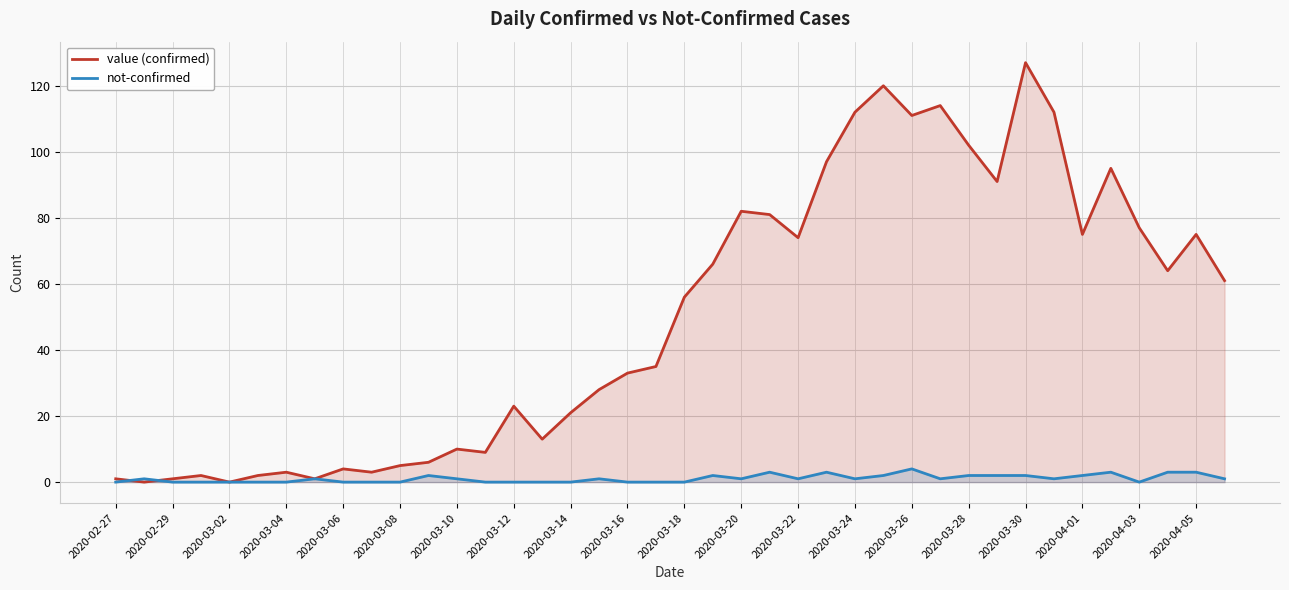

True or false: not-confirmed has a value of 5 at 35.

False